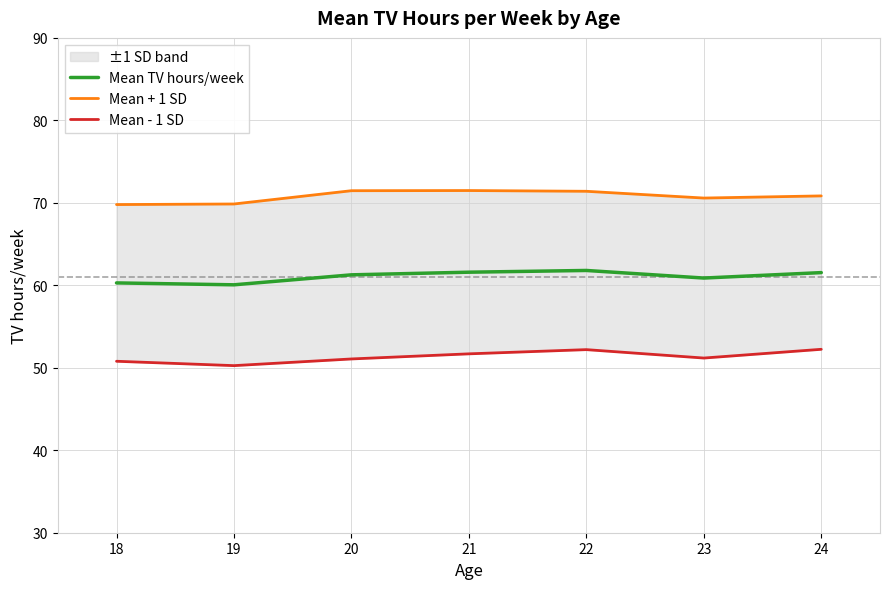

What is the smallest value displayed?

50.3